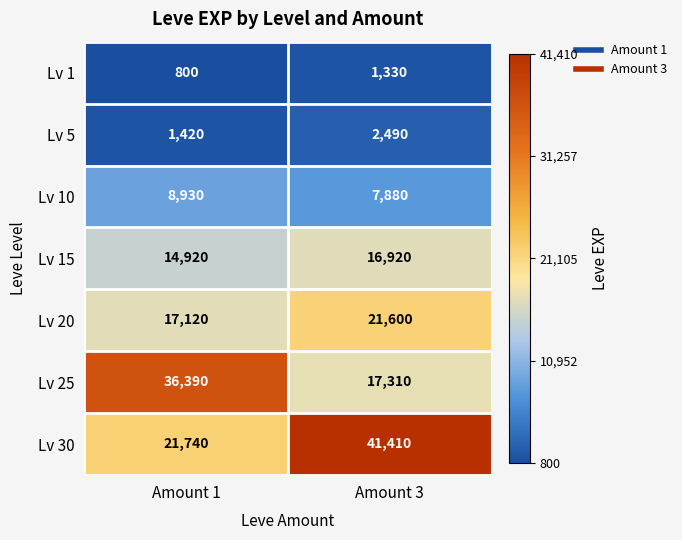

Read the Lv 25 value at Amount 1.

36390